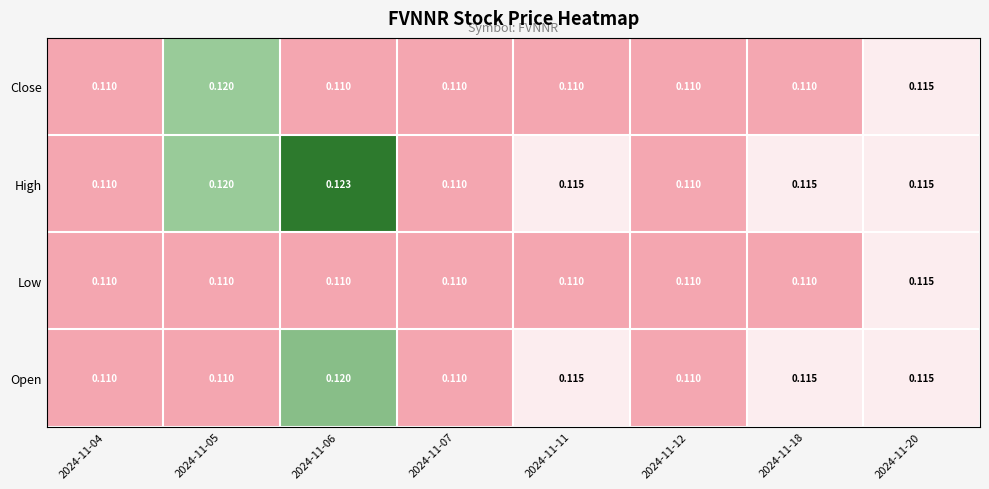

Which series changed the most between 2024-11-06 and 2024-11-07?

High